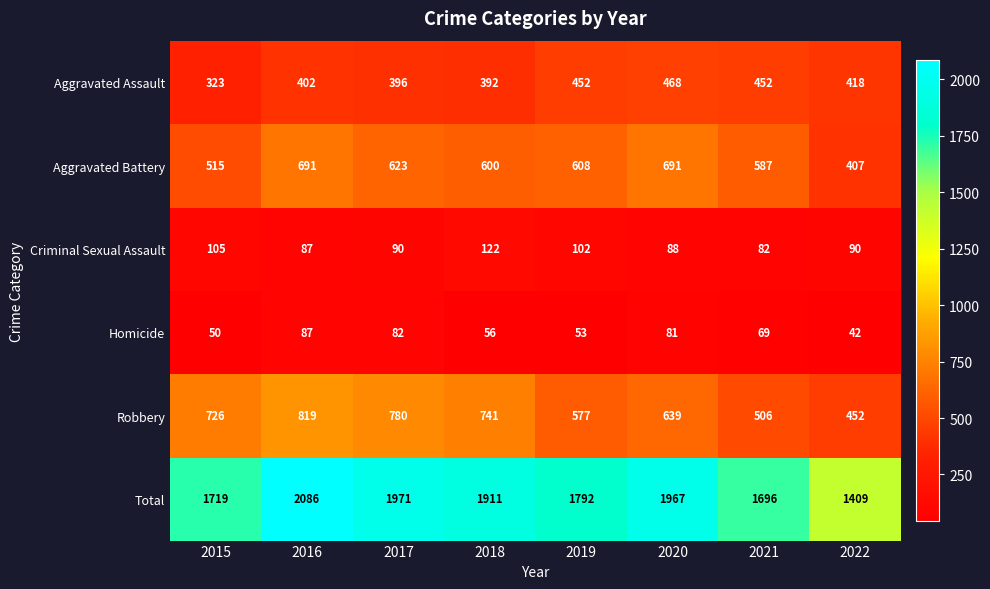

What is the average value of the Aggravated Battery series?

590